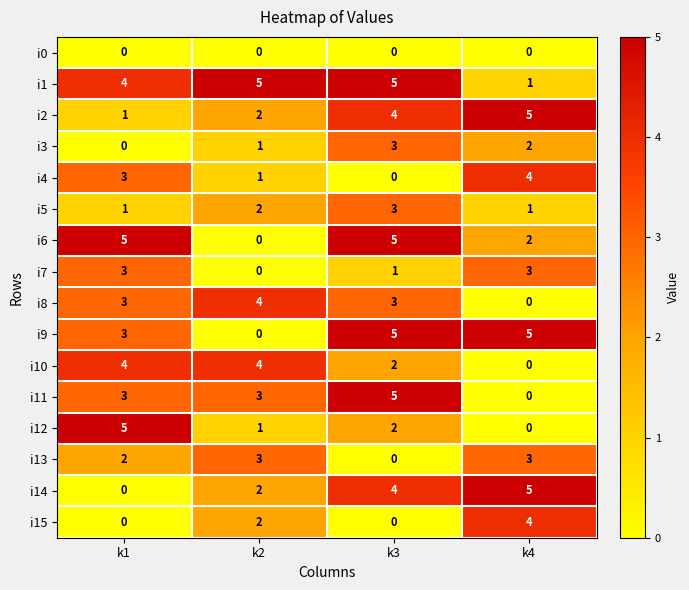

What value does the i8 series have at k2?

4